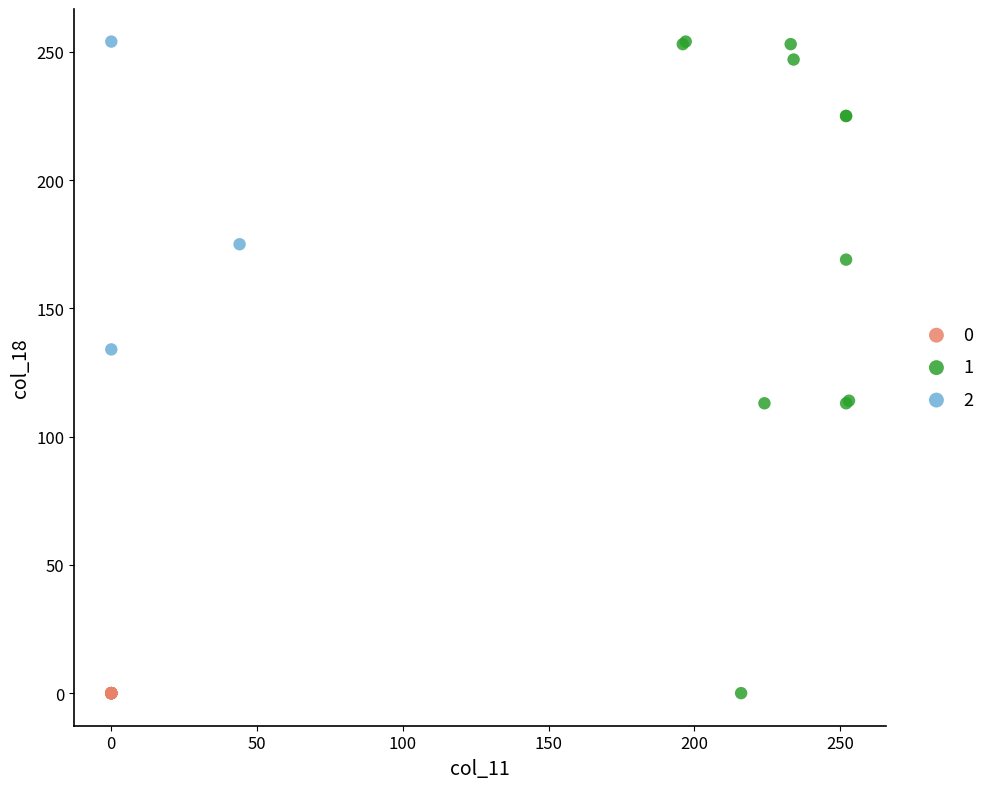

What are all the series names shown in the legend?

0, 1, 2